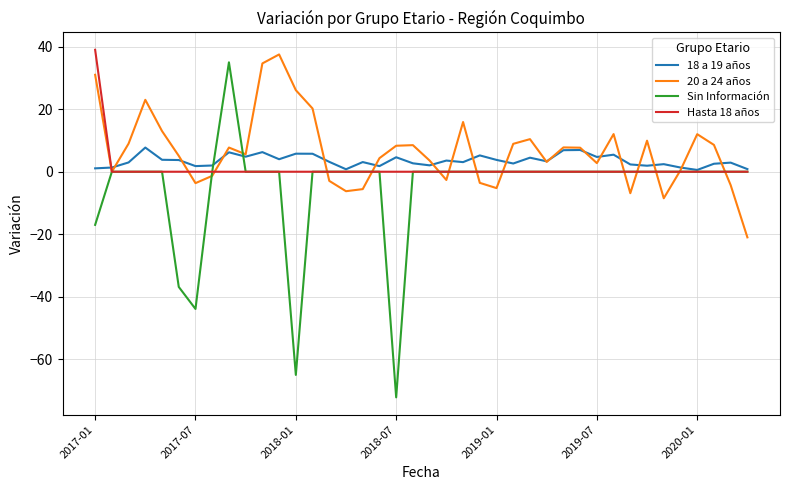

What is the lowest value of the Sin Información series?

-72.2